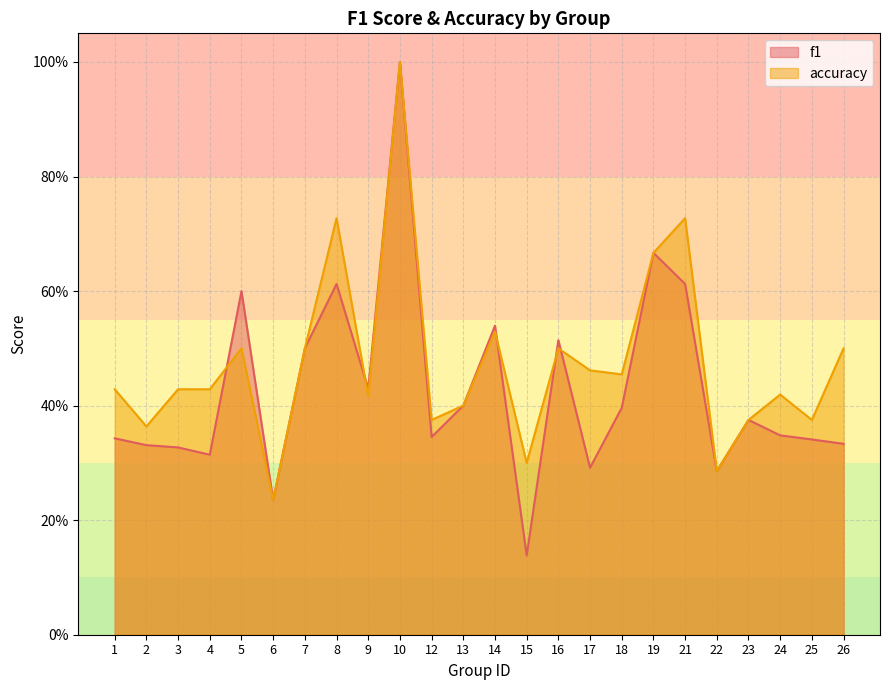

At how many categories does at least one series exceed 0?

24